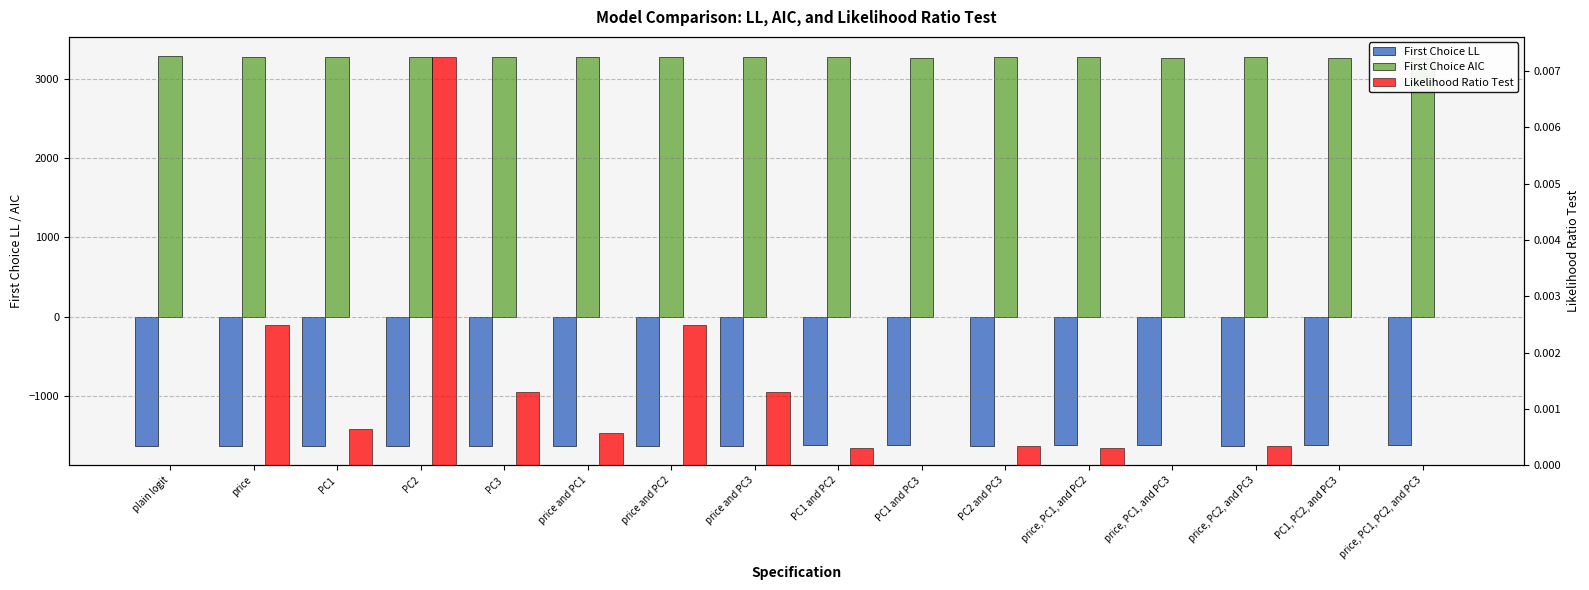

What is the total value across all series at PC2 and PC3?

1651.2